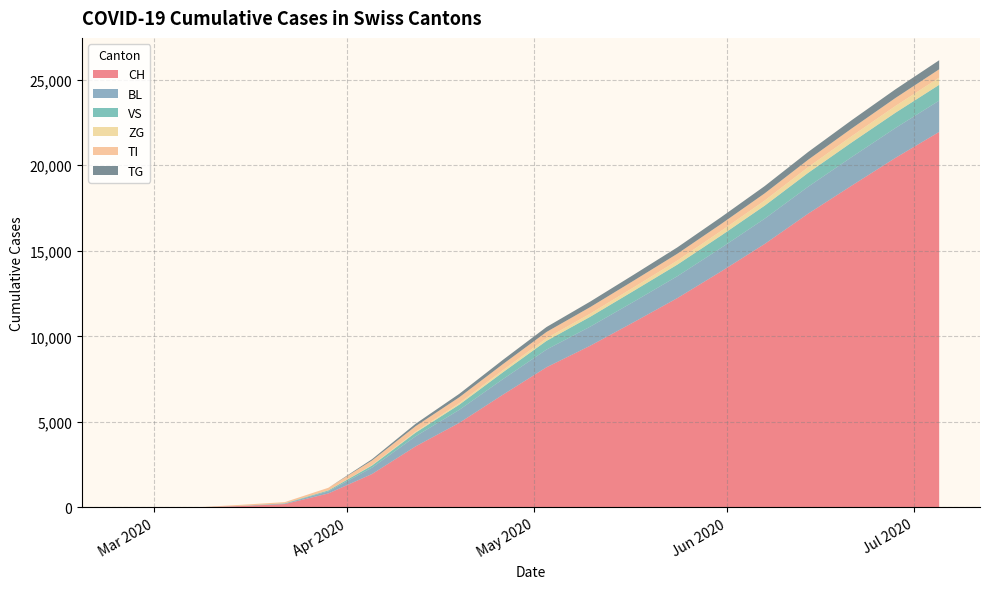

Reading left to right, what are all the values shown in this chart?

CH: 2020-02-25=0	2020-03-01=0	2020-03-08=2	2020-03-15=76	2020-03-22=192	2020-03-29=813	2020-04-05=1949	2020-04-12=3566	2020-04-19=4940	2020-04-26=6586	2020-05-03=8190	2020-05-10=9447	2020-05-17=10827	2020-05-24=12236	2020-05-31=13790	2020-06-07=15398	2020-06-14=17177	2020-06-21=18817	2020-06-28=20436	2020-07-05=21949
BL: 2020-02-25=0	2020-03-01=0	2020-03-08=0	2020-03-15=5	2020-03-22=25	2020-03-29=123	2020-04-05=372	2020-04-12=590	2020-04-19=760	2020-04-26=908	2020-05-03=1036	2020-05-10=1116	2020-05-17=1196	2020-05-24=1280	2020-05-31=1378	2020-06-07=1478	2020-06-14=1576	2020-06-21=1671	2020-06-28=1747	2020-07-05=1830
VS: 2020-02-25=0	2020-03-01=0	2020-03-08=2	2020-03-15=6	2020-03-22=19	2020-03-29=54	2020-04-05=126	2020-04-12=214	2020-04-19=303	2020-04-26=402	2020-05-03=507	2020-05-10=577	2020-05-17=636	2020-05-24=678	2020-05-31=720	2020-06-07=762	2020-06-14=810	2020-06-21=857	2020-06-28=892	2020-07-05=924
ZG: 2020-02-25=0	2020-03-01=0	2020-03-08=0	2020-03-15=0	2020-03-22=0	2020-03-29=0	2020-04-05=21	2020-04-12=52	2020-04-19=87	2020-04-26=122	2020-05-03=154	2020-05-10=183	2020-05-17=207	2020-05-24=237	2020-05-31=268	2020-06-07=299	2020-06-14=332	2020-06-21=364	2020-06-28=394	2020-07-05=421
TI: 2020-02-25=0	2020-03-01=0	2020-03-08=0	2020-03-15=61	2020-03-22=70	2020-03-29=155	2020-04-05=272	2020-04-12=323	2020-04-19=345	2020-04-26=355	2020-05-03=367	2020-05-10=383	2020-05-17=392	2020-05-24=399	2020-05-31=408	2020-06-07=420	2020-06-14=434	2020-06-21=451	2020-06-28=469	2020-07-05=487
TG: 2020-02-25=0	2020-03-01=0	2020-03-08=0	2020-03-15=0	2020-03-22=0	2020-03-29=0	2020-04-05=75	2020-04-12=142	2020-04-19=201	2020-04-26=249	2020-05-03=289	2020-05-10=322	2020-05-17=346	2020-05-24=372	2020-05-31=399	2020-06-07=425	2020-06-14=455	2020-06-21=485	2020-06-28=507	2020-07-05=529